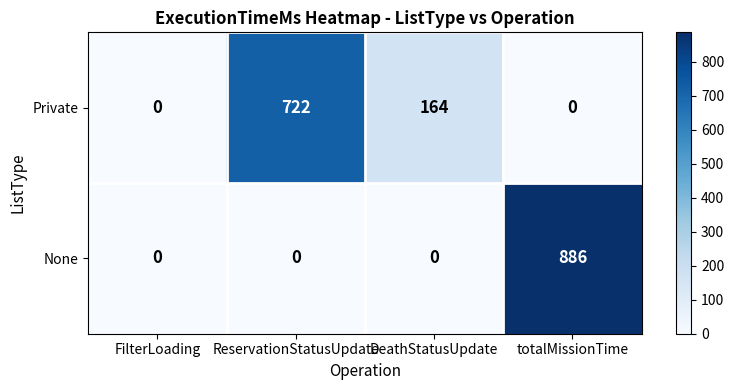

At which label does Private first exceed 164?

ReservationStatusUpdate